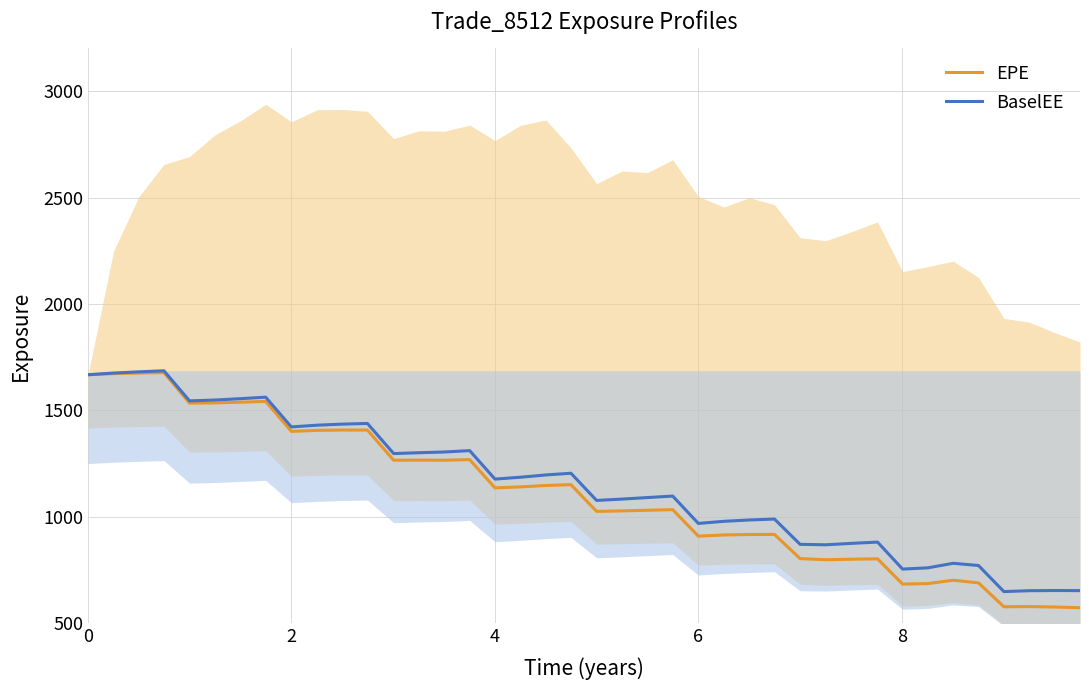

What is the minimum value for BaselEE?

649.3